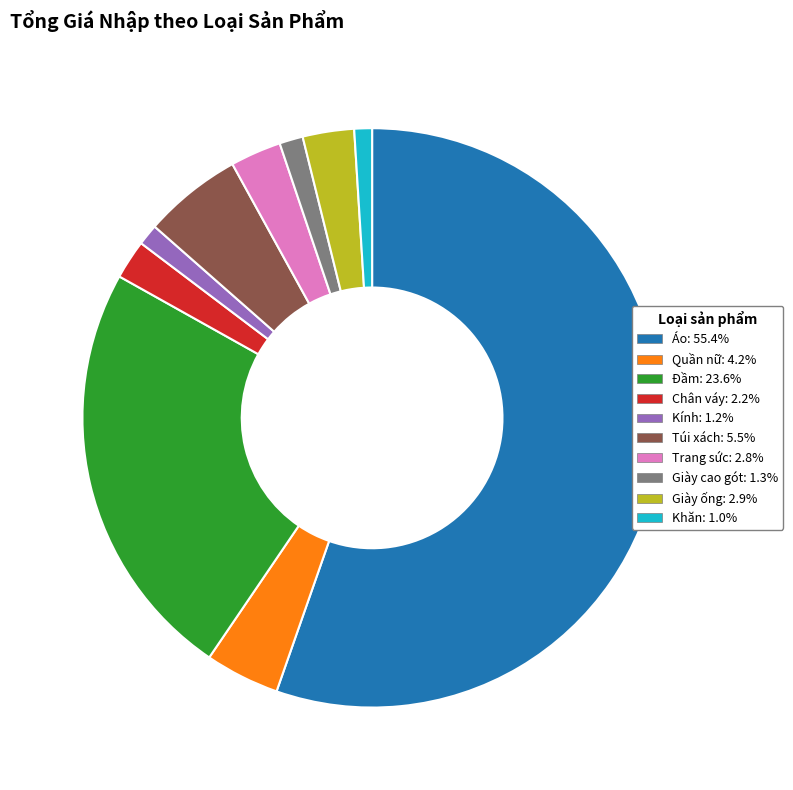

Is the sum of Giày ống and Quần nữ greater than half?

No